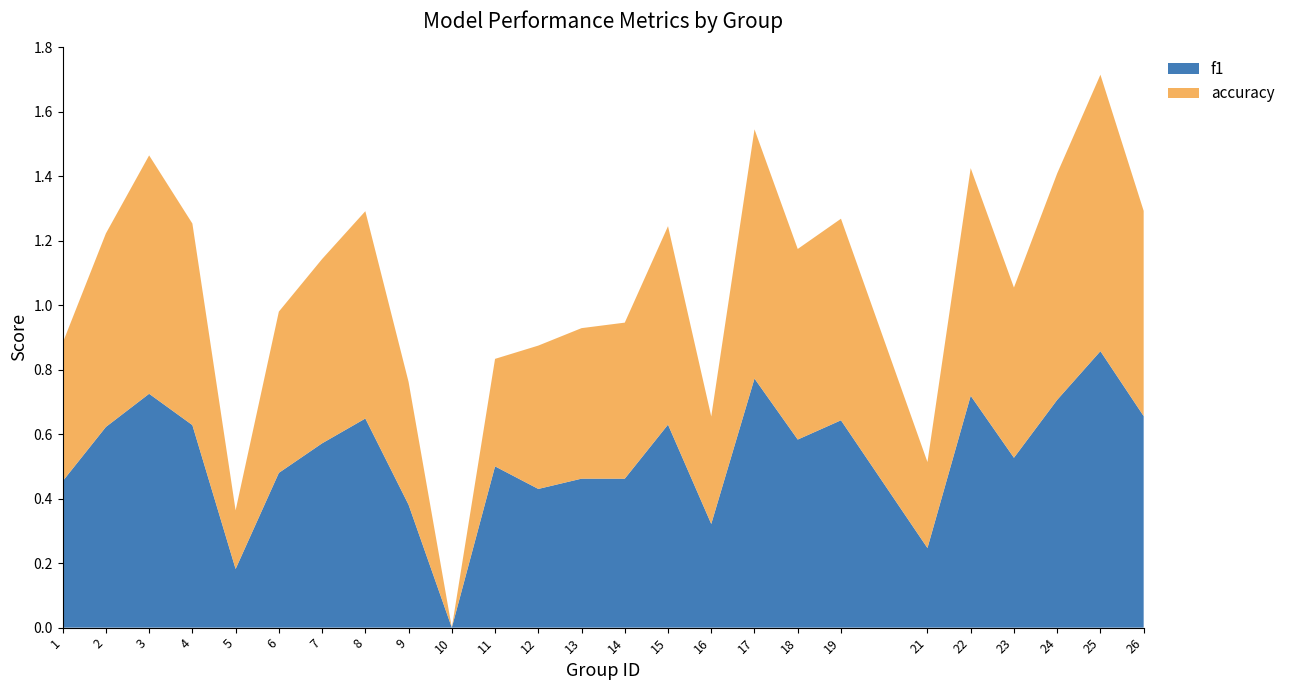

Reading left to right, list all the values displayed in this chart.

f1: 0.5	0.6	0.7	0.6	0.2	0.5	0.6	0.6	0.4	0.0	0.5	0.4	0.5	0.5	0.6	0.3	0.8	0.6	0.6	0.2	0.7	0.5	0.7	0.9	0.7
accuracy: 0.4	0.6	0.7	0.6	0.2	0.5	0.6	0.6	0.4	0.0	0.3	0.4	0.5	0.5	0.6	0.3	0.8	0.6	0.6	0.3	0.7	0.5	0.7	0.9	0.6